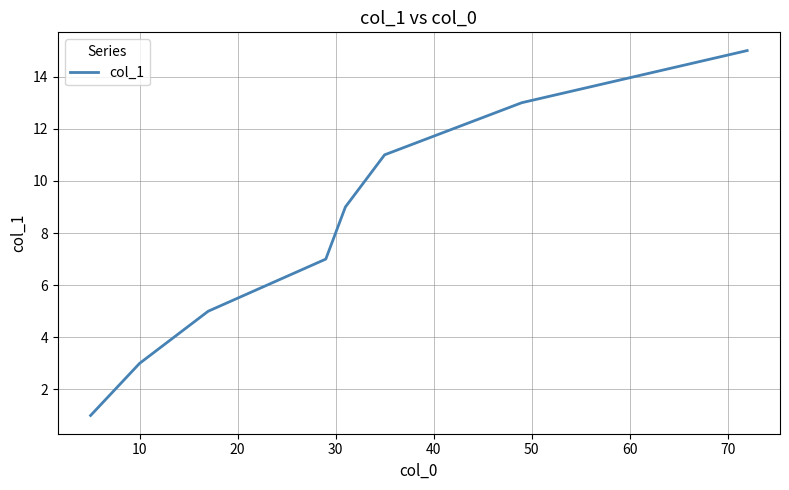

How many categories are shown in the chart?

8